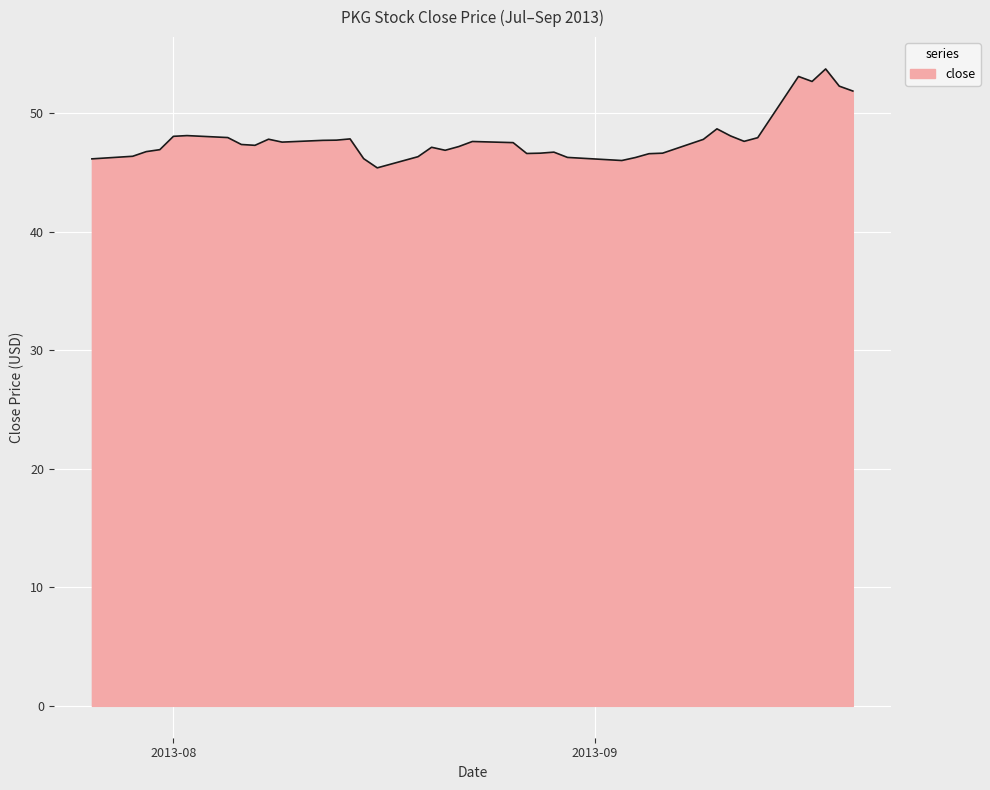

What is the minimum value shown in the chart?

45.4